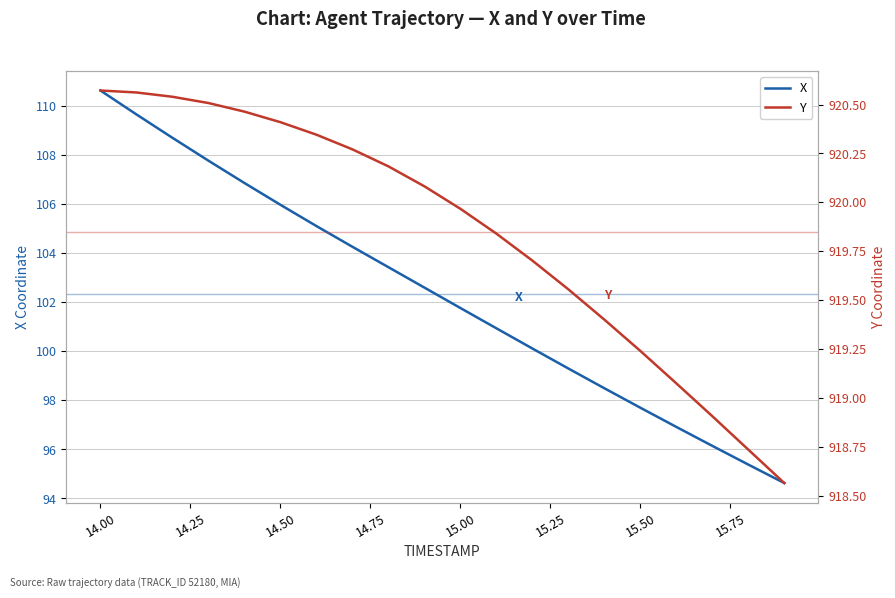

Which series has the largest total across all categories?

Y